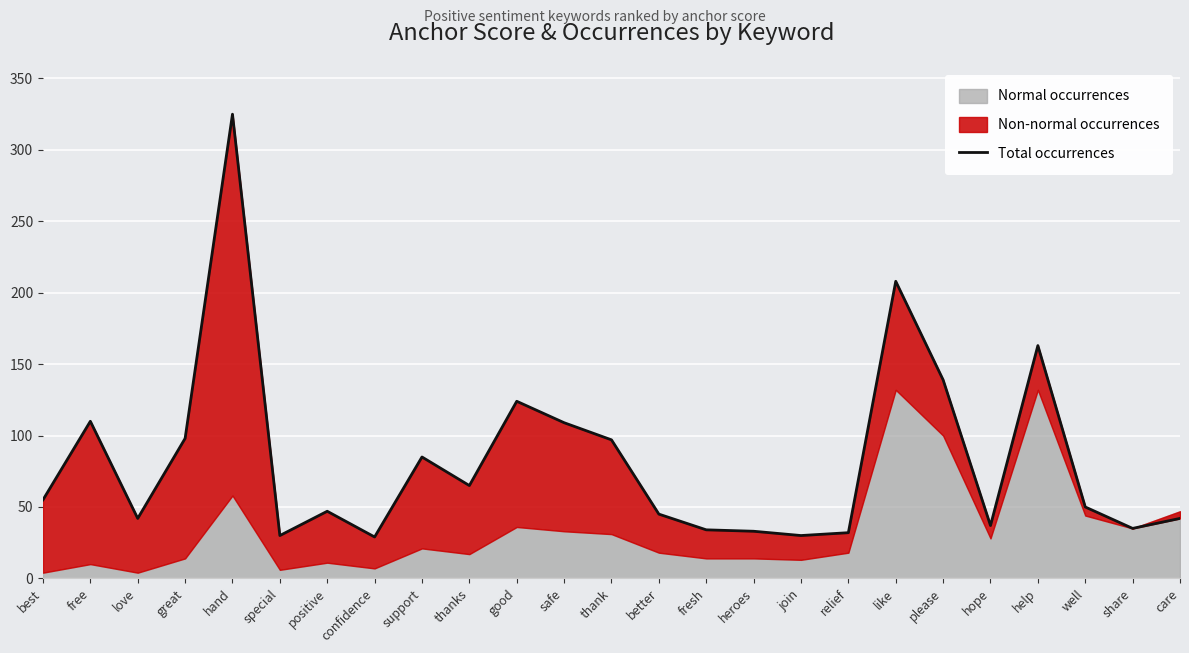

True or false: the data has more than 0 interior local peaks.

True